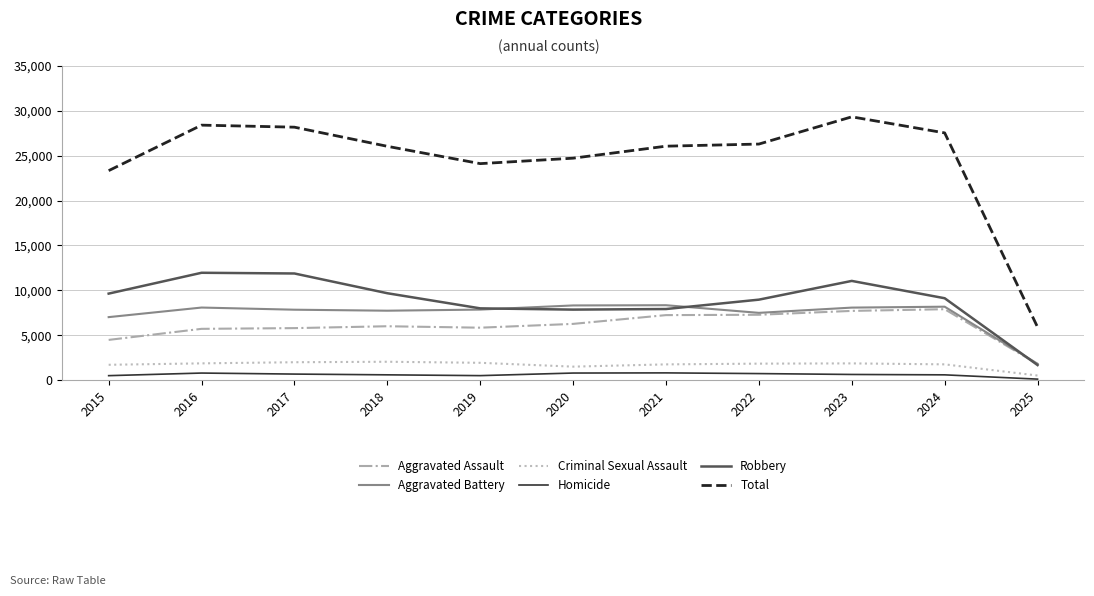

Which series changed the most between 2020 and 2023?

Total